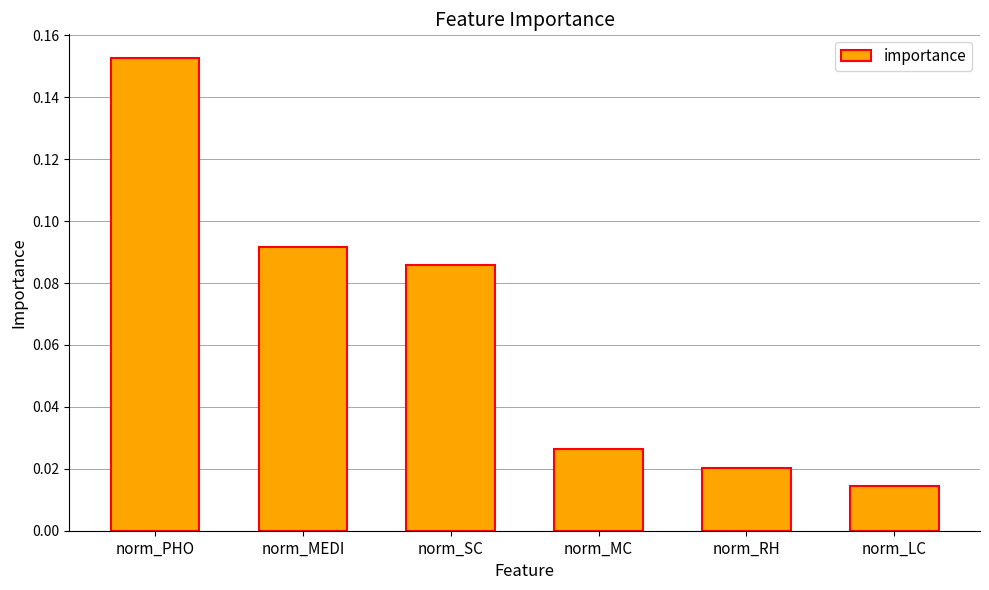

Are the bars grouped side by side (vs. stacked)?

No